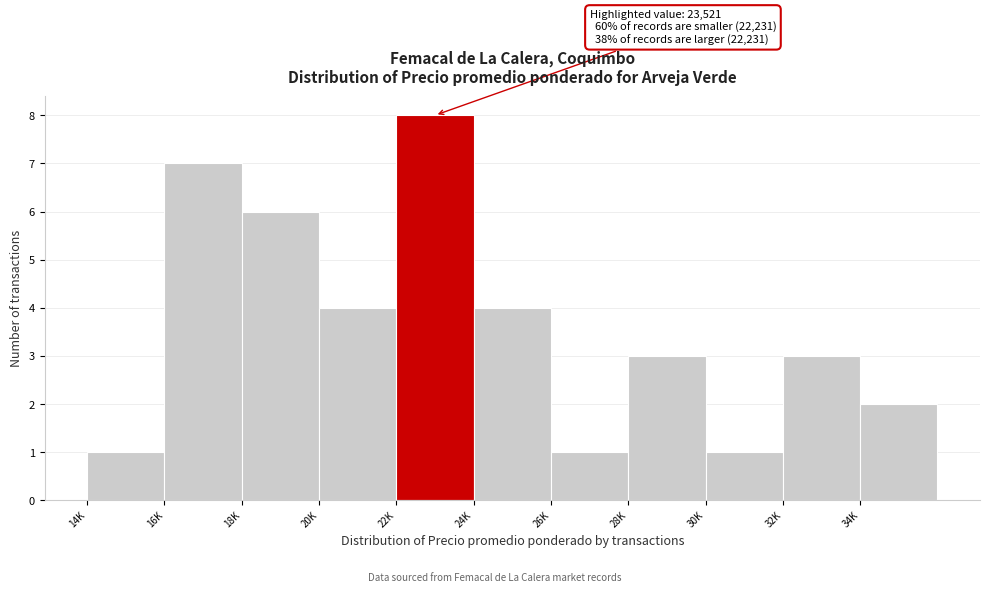

Reading right to left, transcribe all the data shown in this chart.

2	3	1	3	1	4	8	4	6	7	1